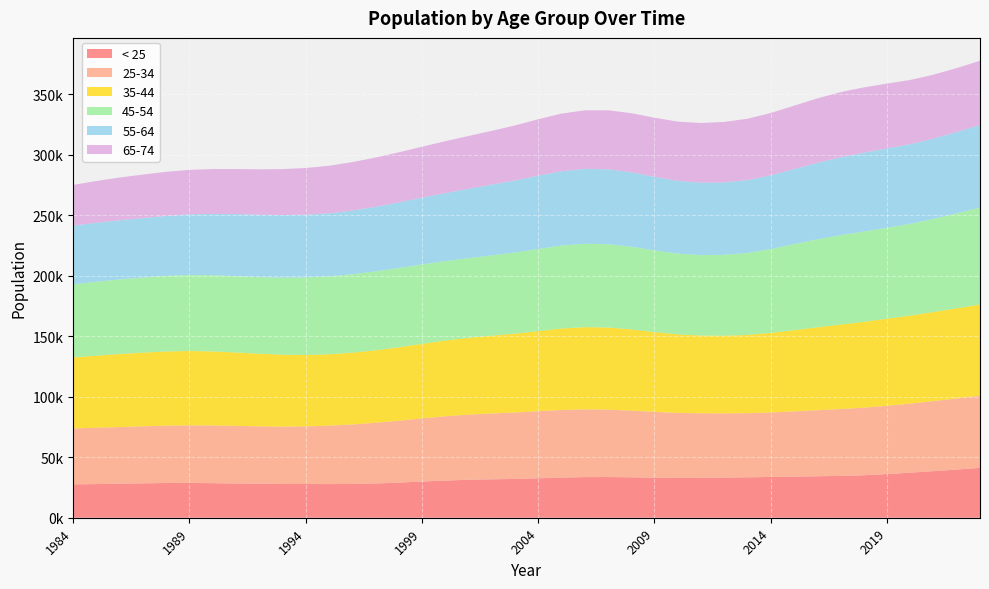

Reading right to left, what are all the values shown in this chart?

< 25: 41216.1	39841.0	38512.1	37249.4	36121.9	35118.8	34576.9	34288.6	34007.3	33710.4	33422.7	33209.0	33004.6	32918.1	33102.3	33432.2	33652.6	33579.7	33203.2	32604.4	32085.9	31770.7	31372.8	30757.8	29929.9	29017.2	28304.2	27924.6	27816.3	27850.8	27935.7	28095.9	28319.0	28579.3	28765.2	28727.9	28440.1	28120.4	27833.5	27585.6
25-34: 59650.9	58760.5	57902.0	57059.5	56392.6	55835.9	55253.4	54568.8	53874.1	53284.5	53001.7	53068.8	53314.8	53737.2	54368.1	55111.1	55712.5	56003.1	55861.1	55424.9	54895.8	54396.9	53836.1	53117.0	52175.8	51167.7	50172.9	49160.6	48264.0	47630.1	47341.9	47431.4	47609.4	47672.2	47574.5	47365.0	47083.3	46819.0	46537.4	46230.5
35-44: 75414.8	74502.9	73636.0	72801.2	71986.7	70997.6	69854.6	68555.8	67164.4	65784.2	64690.0	64172.9	64275.0	64935.1	66014.3	67139.3	67888.7	67967.3	67342.3	66252.9	65172.6	64332.0	63501.3	62589.0	61618.5	60706.0	59904.1	59339.0	59042.0	59096.5	59485.4	60069.9	60686.8	61216.7	61507.8	61387.6	60982.0	60390.7	59604.1	58753.7
45-54: 80089.3	78472.4	77018.1	75858.2	75187.9	74617.7	73857.0	72690.6	71131.5	69357.5	67809.5	66883.3	66513.2	66800.4	67547.9	68368.4	68848.0	68942.4	68599.3	67893.2	67074.6	66388.8	65937.4	65712.5	65656.9	65537.3	65268.1	64841.2	64428.4	64043.2	63652.8	63266.8	63112.4	63006.6	62800.8	62431.1	62059.6	61687.4	61106.1	60357.4
55-64: 68311.5	67252.8	66369.9	65827.8	65602.1	65164.7	64378.1	63227.6	61972.7	60907.3	60230.0	59894.8	59831.1	60113.2	60793.4	61547.2	61955.7	61879.9	61417.4	60611.0	59581.7	58488.8	57299.7	56177.4	55188.3	54221.1	53355.4	52661.5	52116.4	51900.3	51785.6	51611.2	51296.8	50742.1	50120.5	49517.6	49144.9	48912.4	48749.5	48554.2
65-74: 53088.5	52870.0	52824.7	53062.0	53583.7	53981.4	53891.8	53273.7	52421.0	51528.8	50676.5	49950.6	49361.4	48960.7	48850.0	48822.9	48758.9	48393.4	47637.3	46597.8	45457.1	44444.4	43612.8	42859.5	42123.4	41382.3	40711.7	40028.0	39266.8	38579.7	37978.4	37524.7	37216.9	36989.6	36818.2	36499.7	35970.0	35283.7	34527.2	33639.3